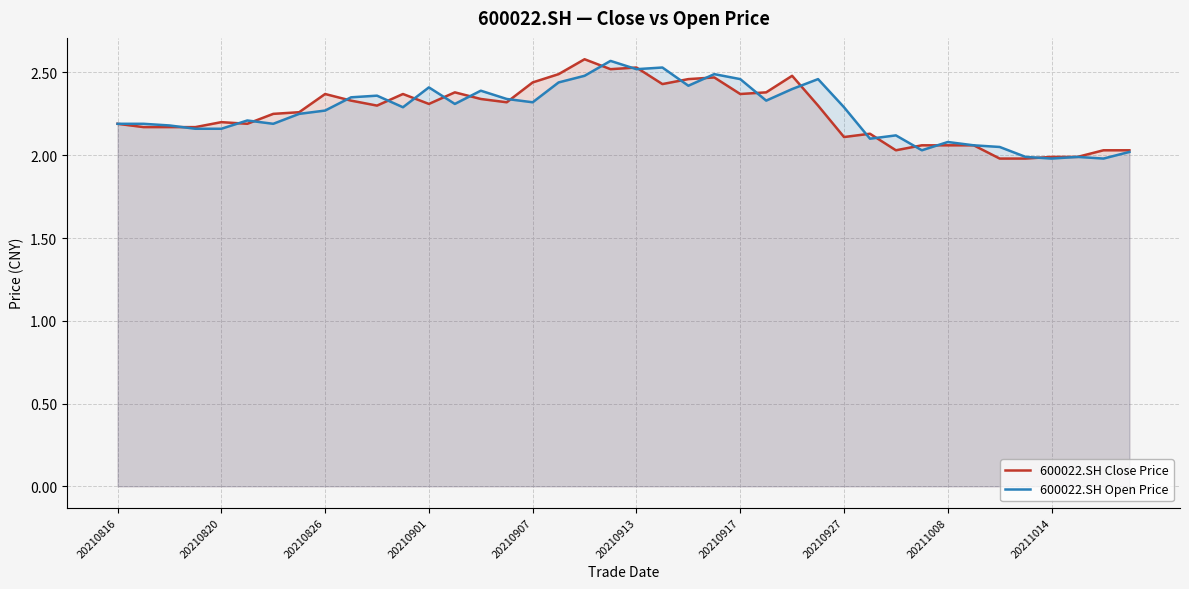

How many interior local peaks does the 600022.SH Close Price series have?

9